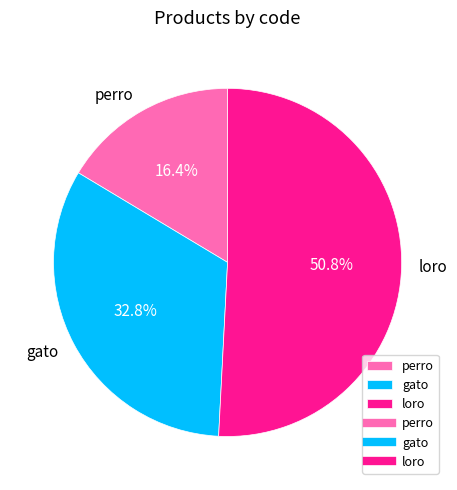

Is it true that loro is 64% of the pie?

False